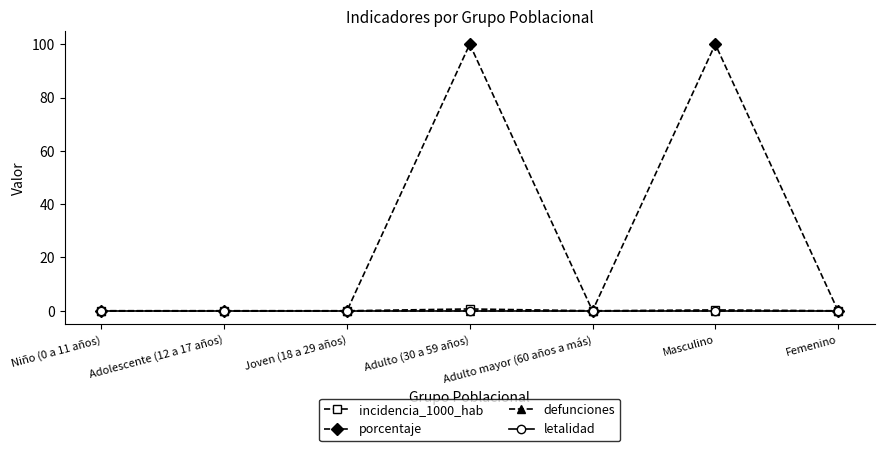

Does the chart have visible grid lines?

No